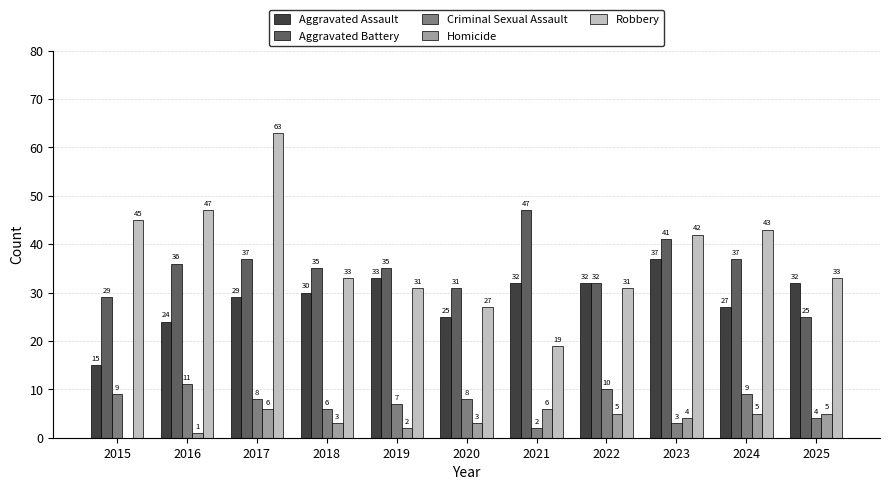

What is the average value of the Aggravated Assault series?

29